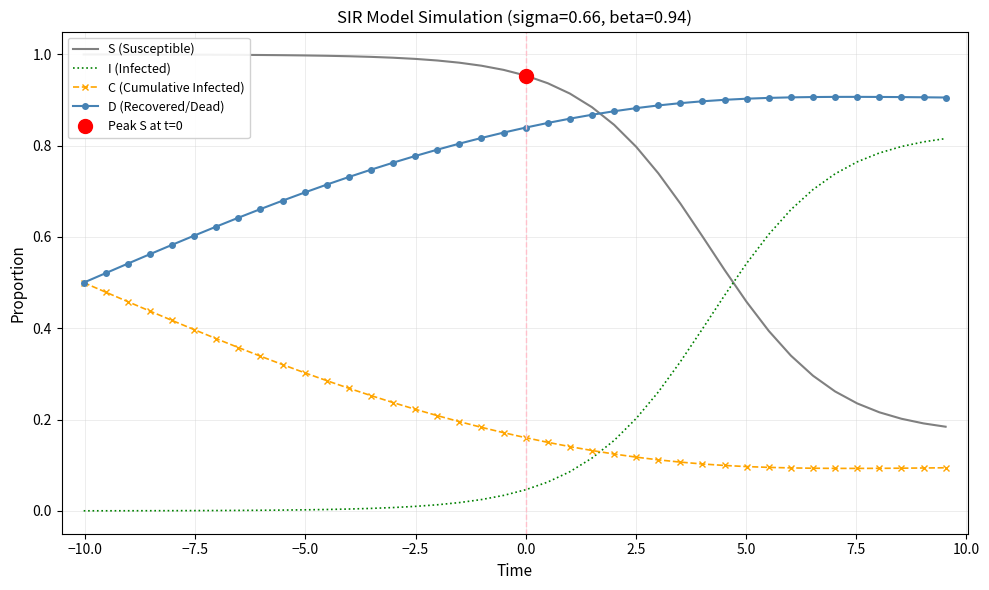

Which series ends up on top after the final intersection of C (Cumulative Infected) and I (Infected)?

I (Infected)